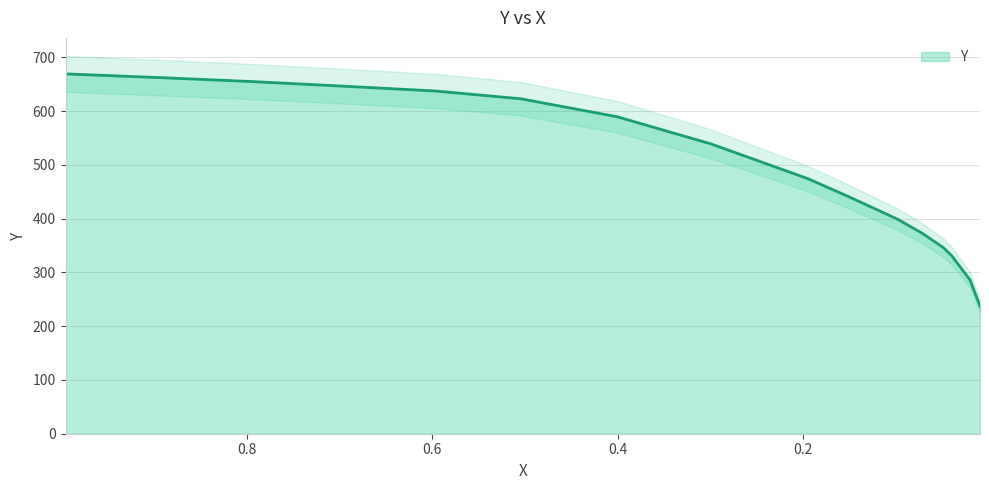

Count the number of data series in this chart.

1